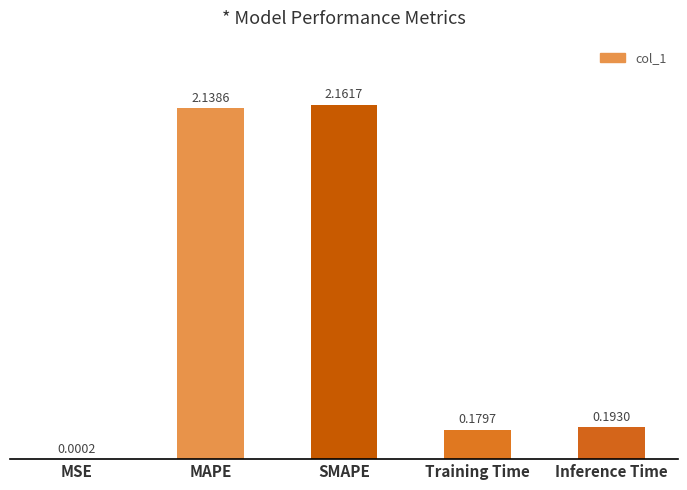

At which label is the value closest to 1?

Inference Time